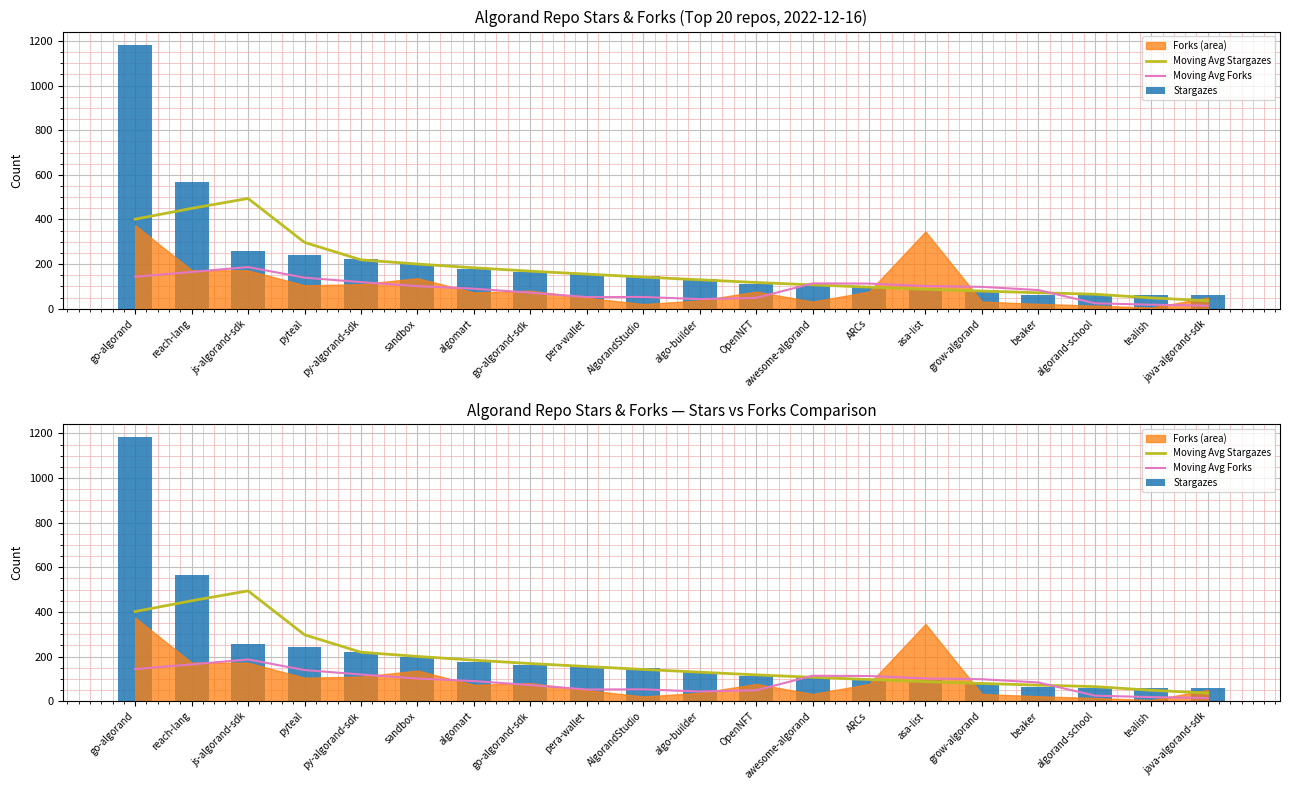

Which series has the widest spread of values?

Stargazes